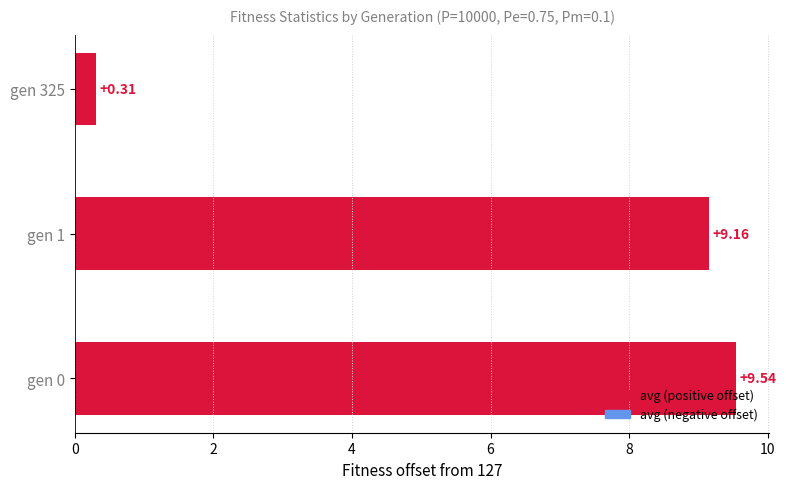

Between gen 325 and gen 1, which is larger?

gen 1